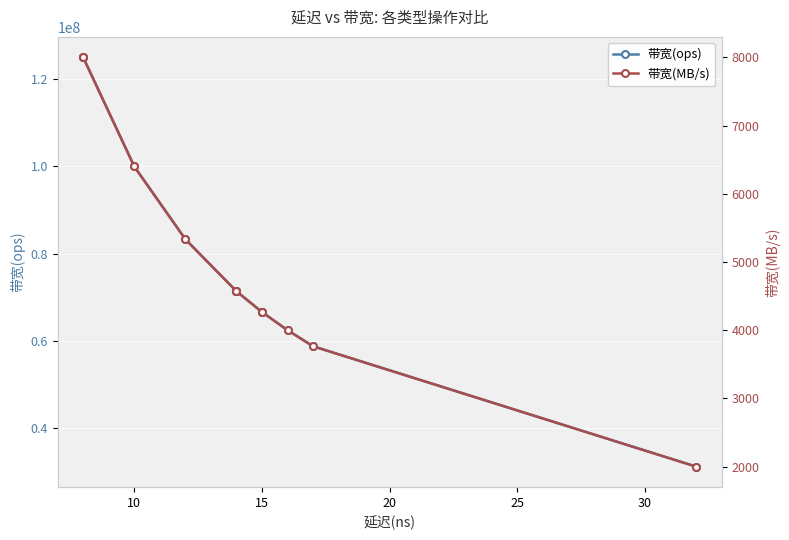

Which series has the largest range (max minus min)?

带宽(ops)